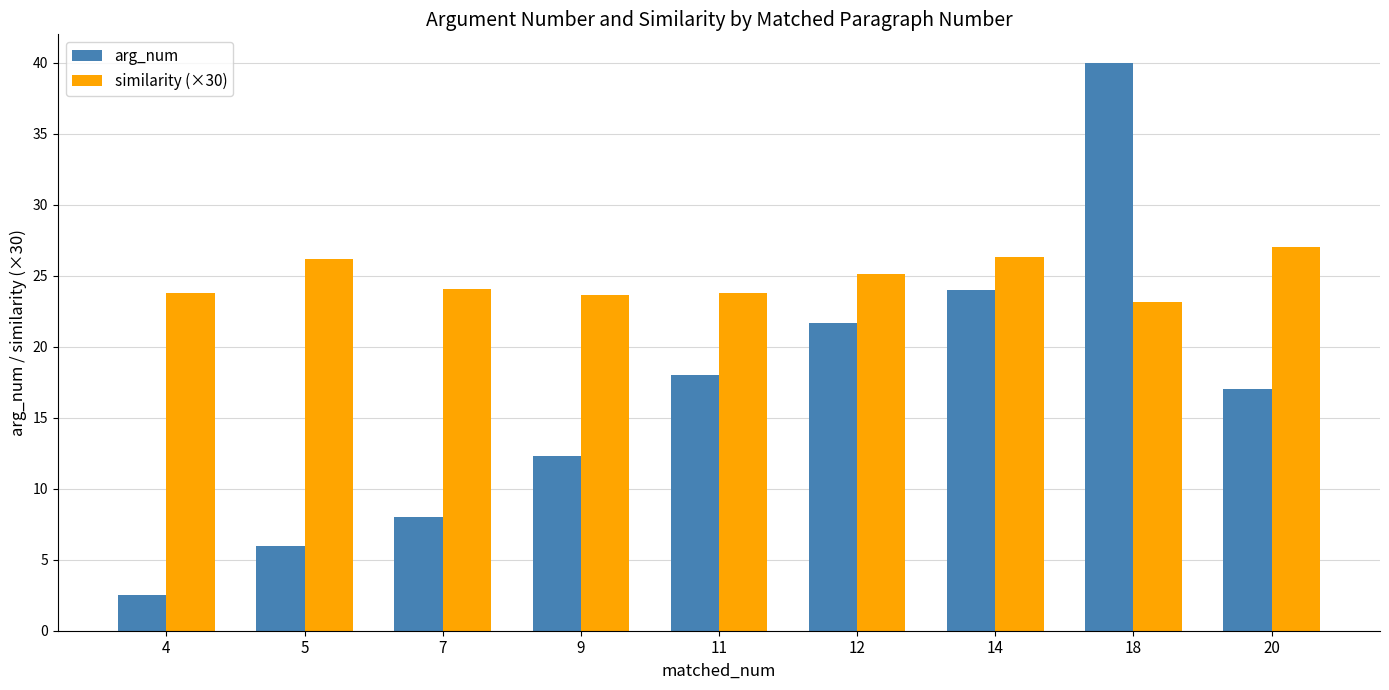

The value of similarity (×30) at 11 is 23.8. True or false?

True